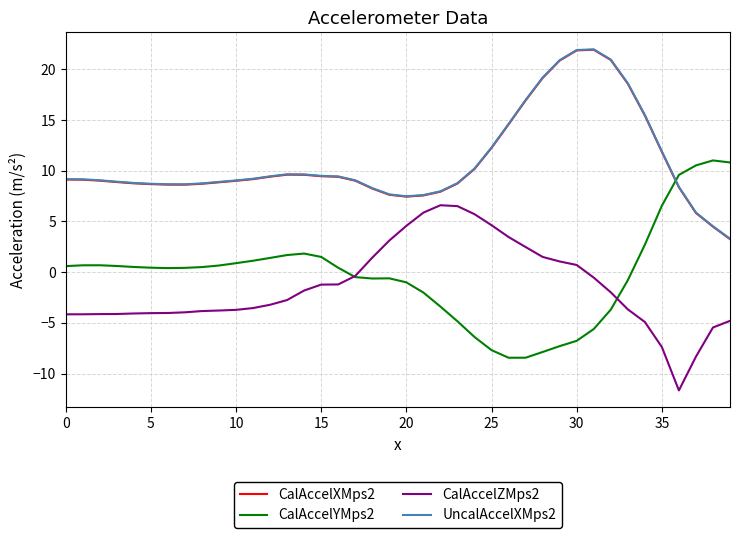

True or false: CalAccelXMps2 and CalAccelZMps2 cross at least once.

False